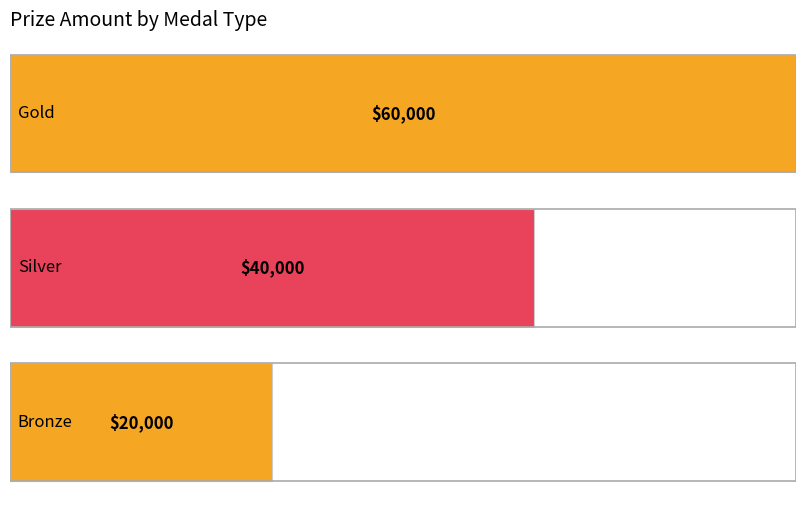

How many categories are shown in the chart?

3